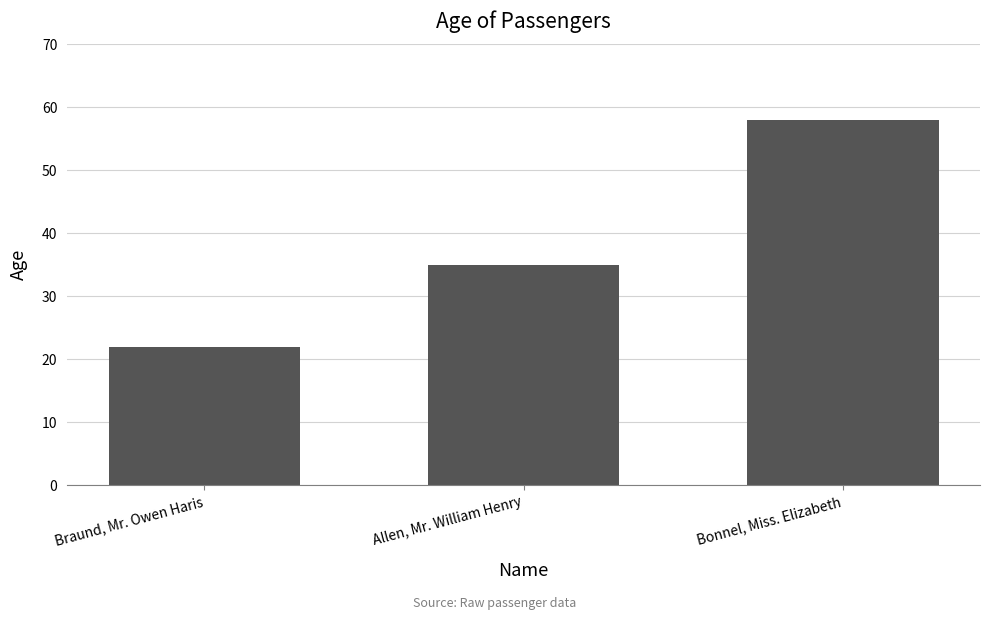

What is the greatest value displayed?

58